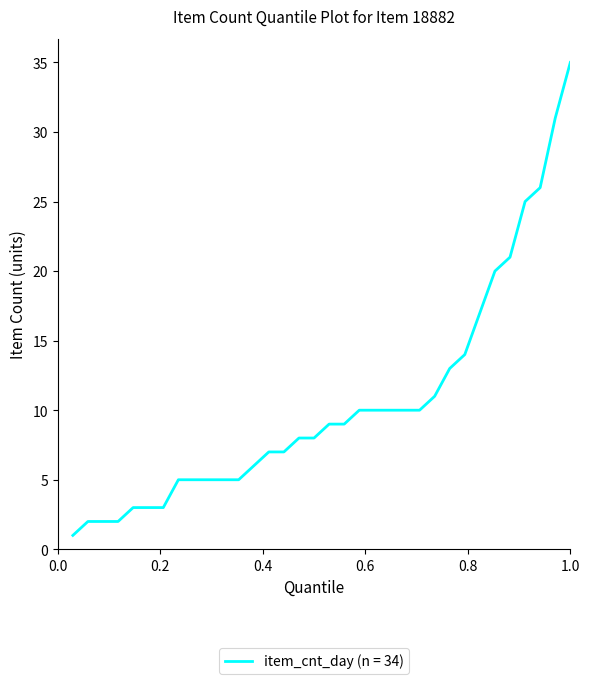

What is the difference between the maximum and minimum values?

34